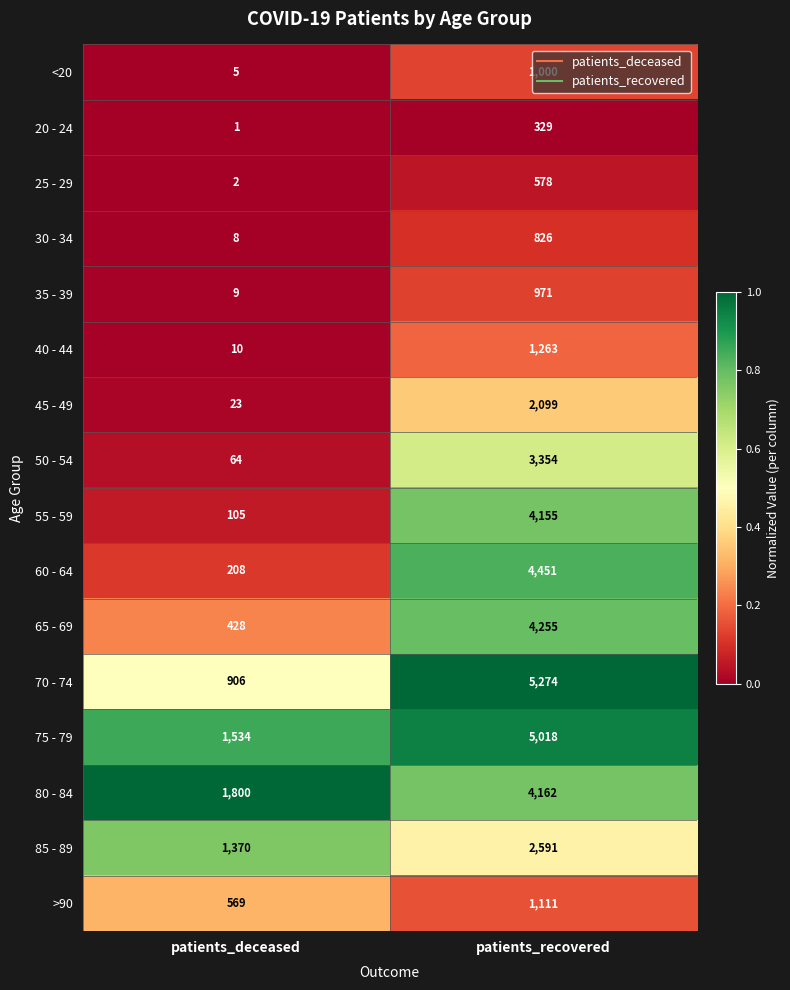

At patients_deceased, list the series in order from largest to smallest.

80 - 84, 75 - 79, 85 - 89, 70 - 74, >90, 65 - 69, 60 - 64, 55 - 59, 50 - 54, 45 - 49, 40 - 44, 35 - 39, 30 - 34, <20, 25 - 29, 20 - 24